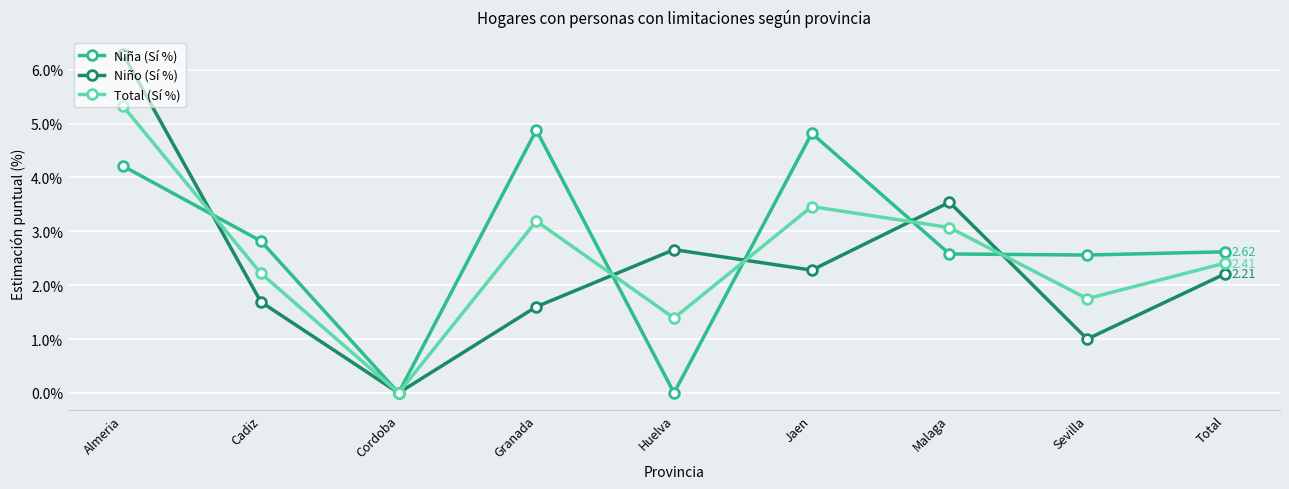

What is the difference between the Total (Sí %) values at Cordoba and Huelva?

1.4